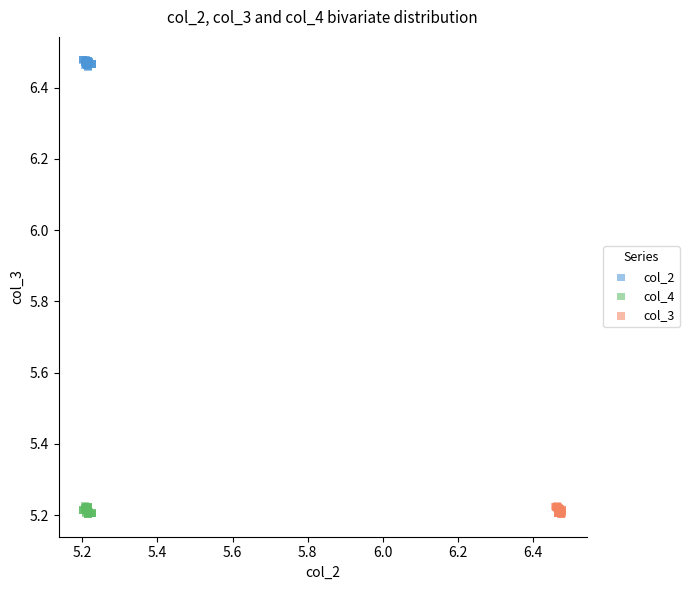

Which series reaches the maximum Y coordinate?

col_2